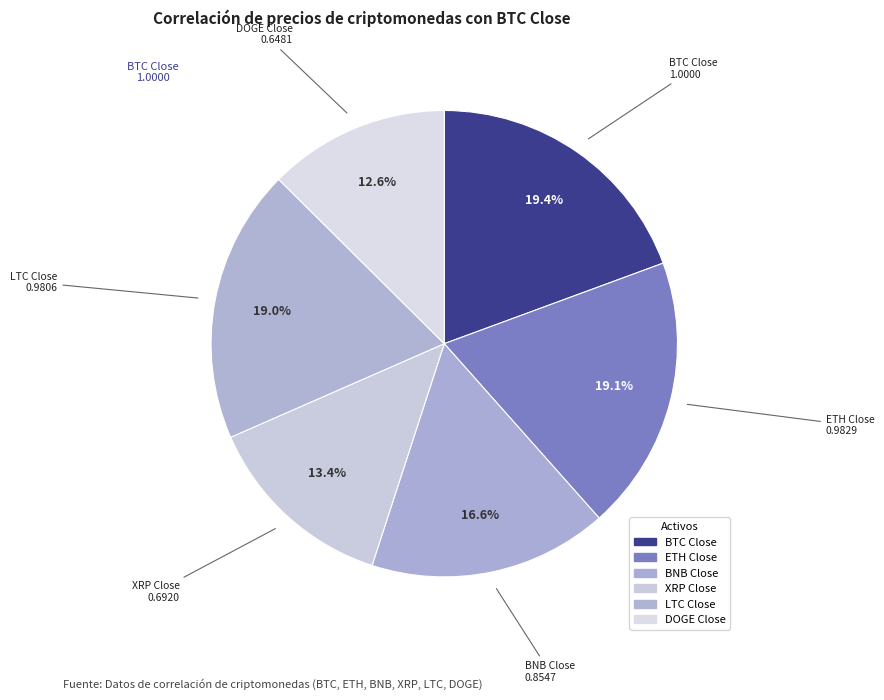

Is it true that BNB Close is 17% of the pie?

True